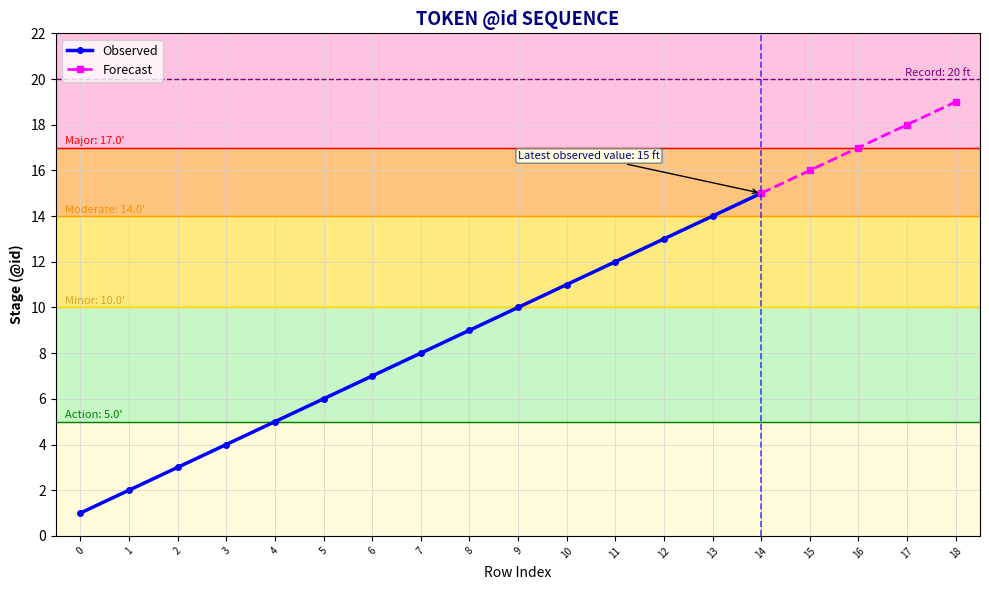

Reading left to right, transcribe all the data shown in this chart.

0=1	1=2	2=3	3=4	4=5	5=6	6=7	7=8	8=9	9=10	10=11	11=12	12=13	13=14	14=15	15=16	16=17	17=18	18=19